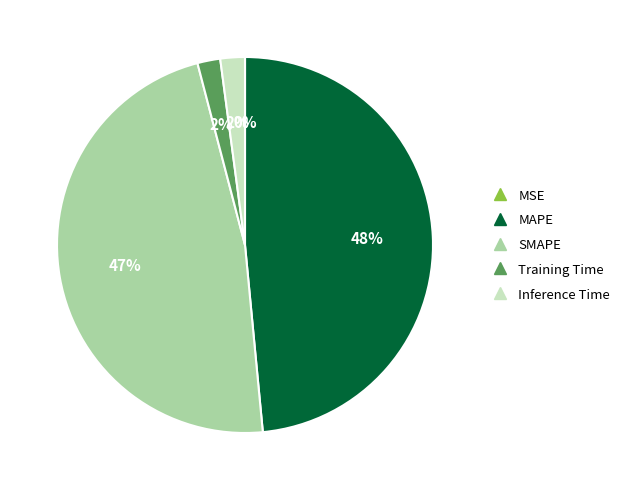

Do Inference Time and Training Time together represent more than half of the pie?

No